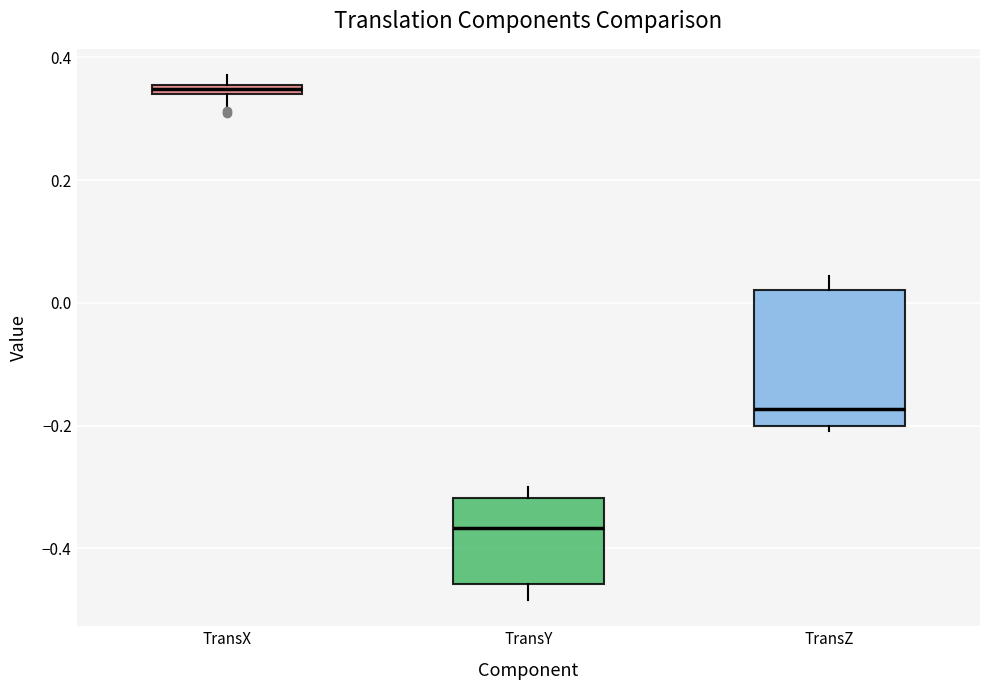

Where is the upper edge of the box for TransX on the y-axis? The values are not printed on the chart, so give them approximately, as read against the axis.

0.36